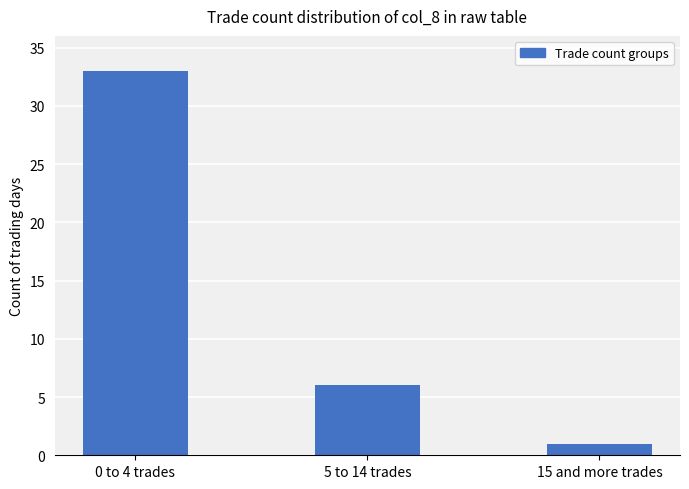

Approximately how many times larger is the value at 0 to 4 trades compared to 5 to 14 trades?

5.5